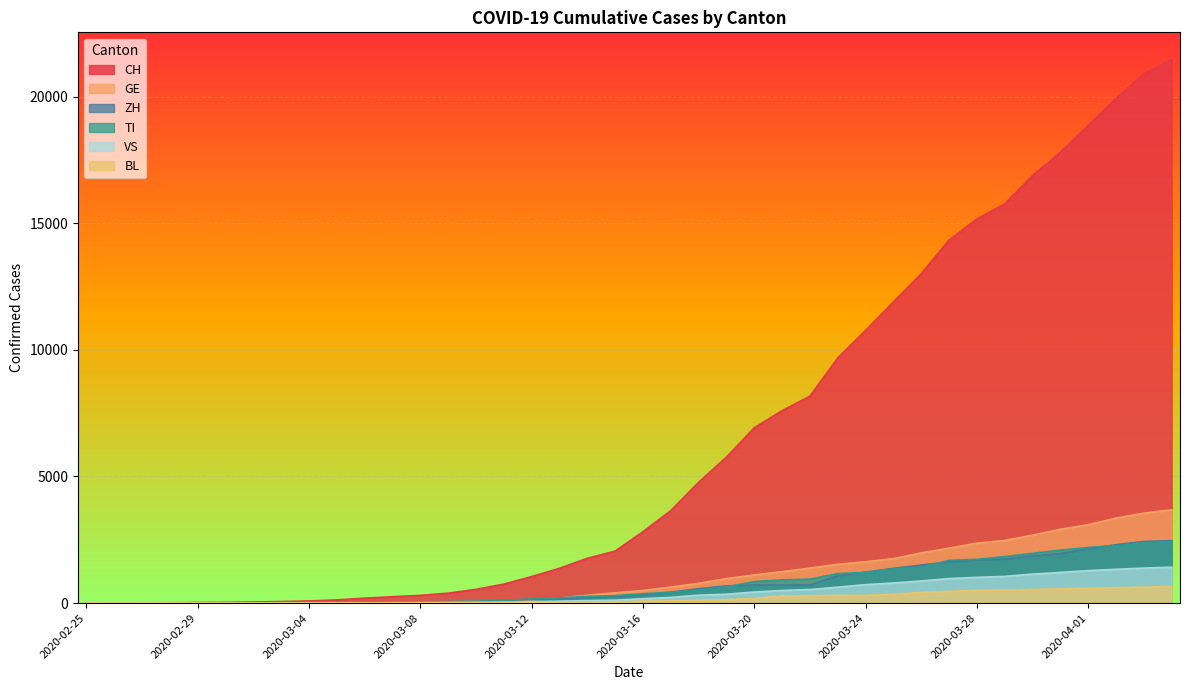

At which label does BL reach its minimum?

2020-02-25